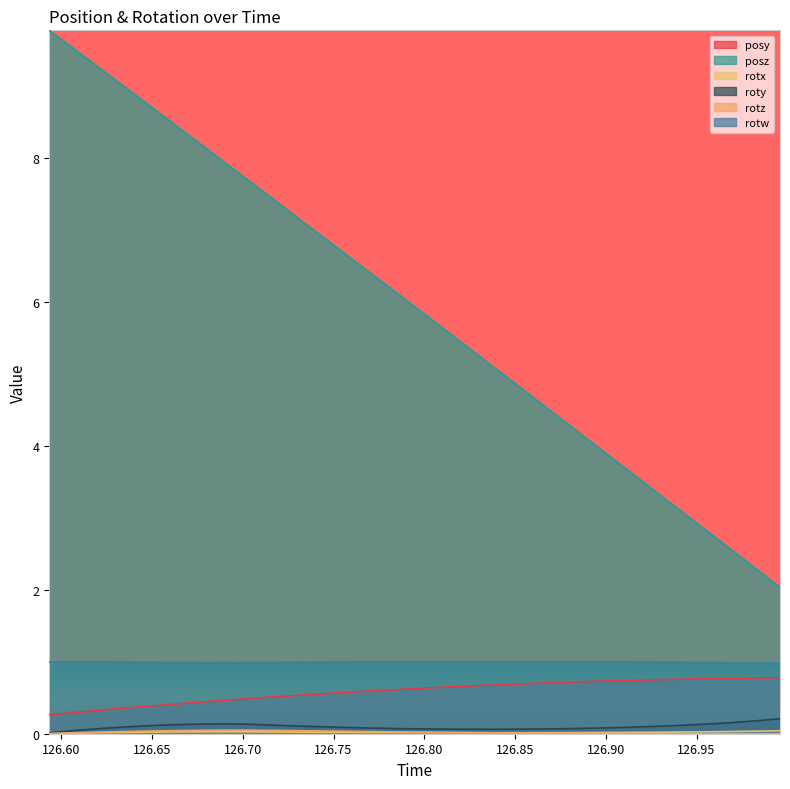

At which category is the sum across all series the highest?

126.5934